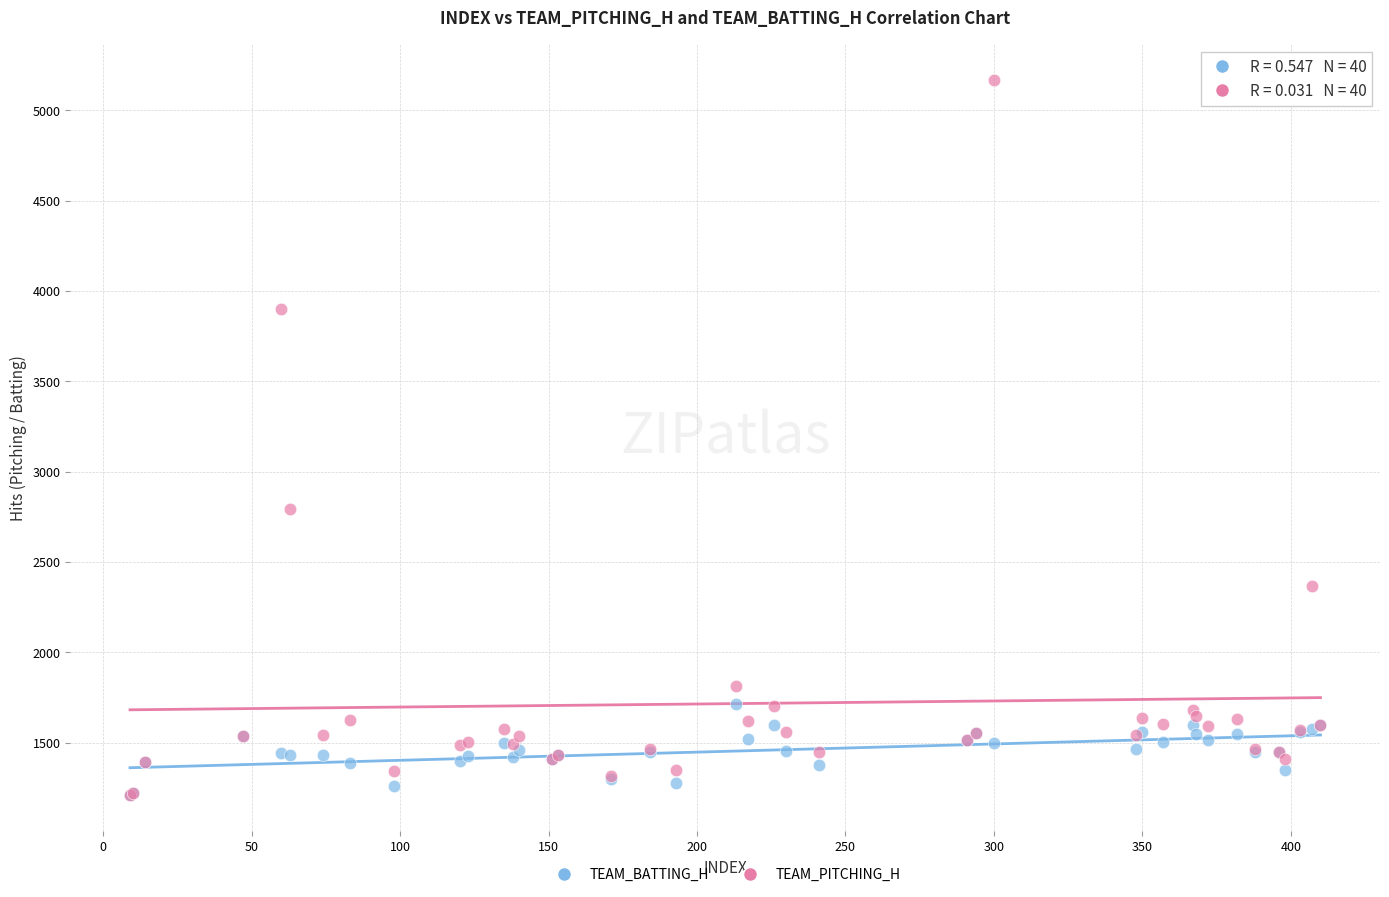

Which series has the largest Y range (max minus min)?

TEAM_PITCHING_H